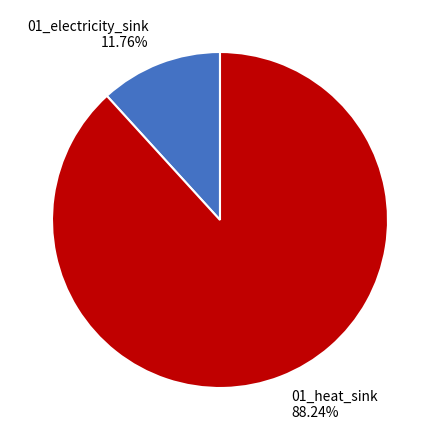

Do 01_heat_sink and 01_electricity_sink together represent more than half of the pie?

Yes